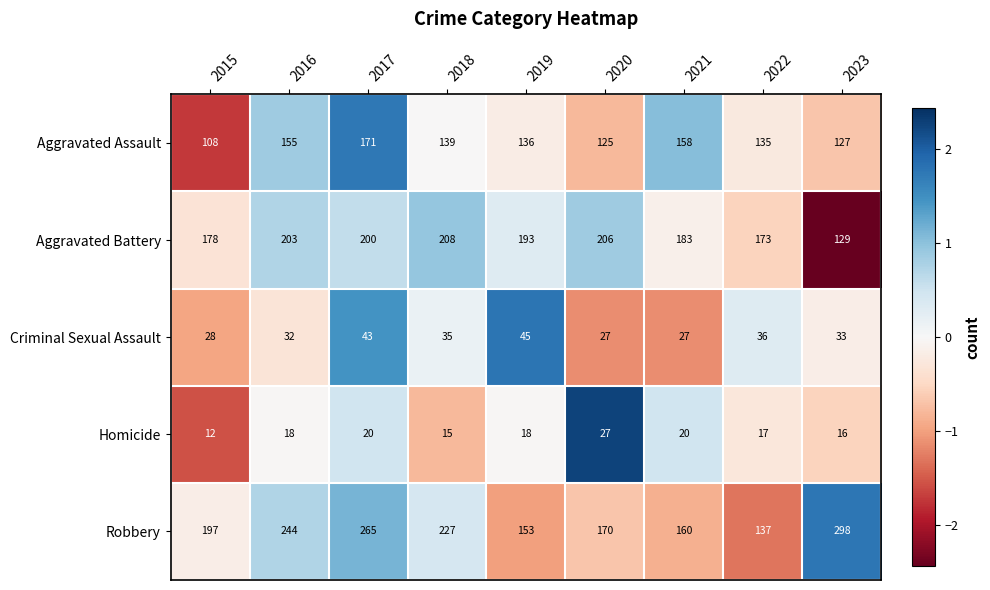

Which category has the highest value across all series?

2023